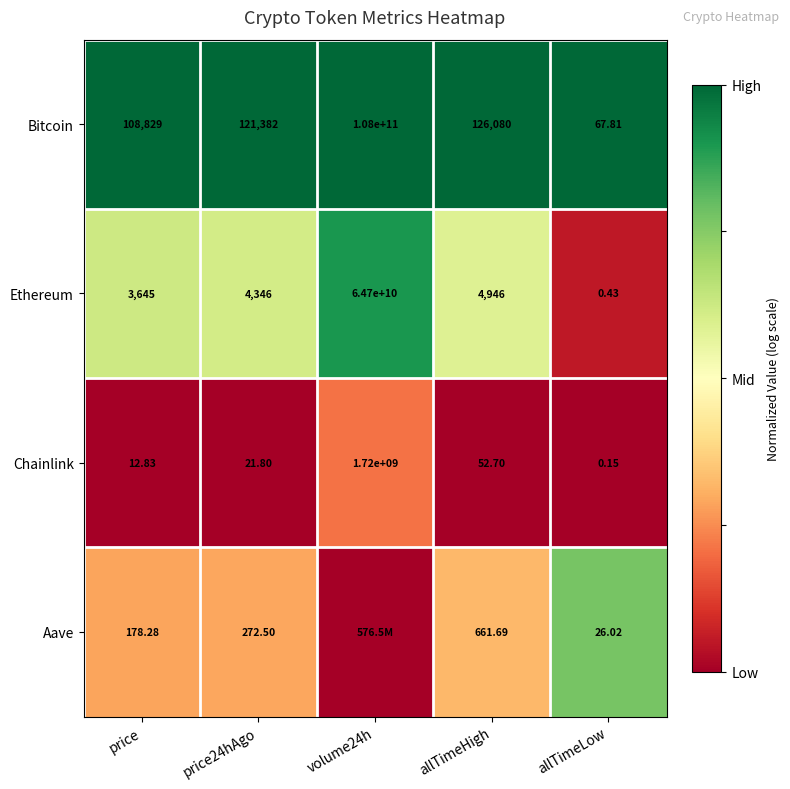

The value of Chainlink at price24hAgo is 0.1. True or false?

False